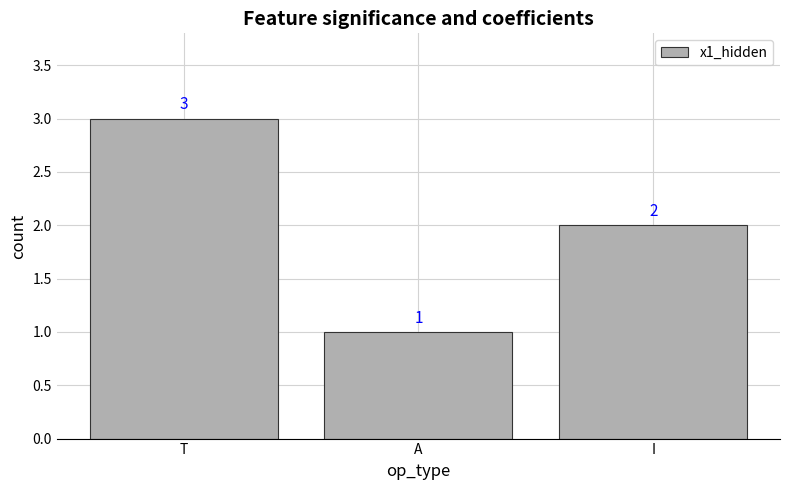

Between A and I, which is larger?

I